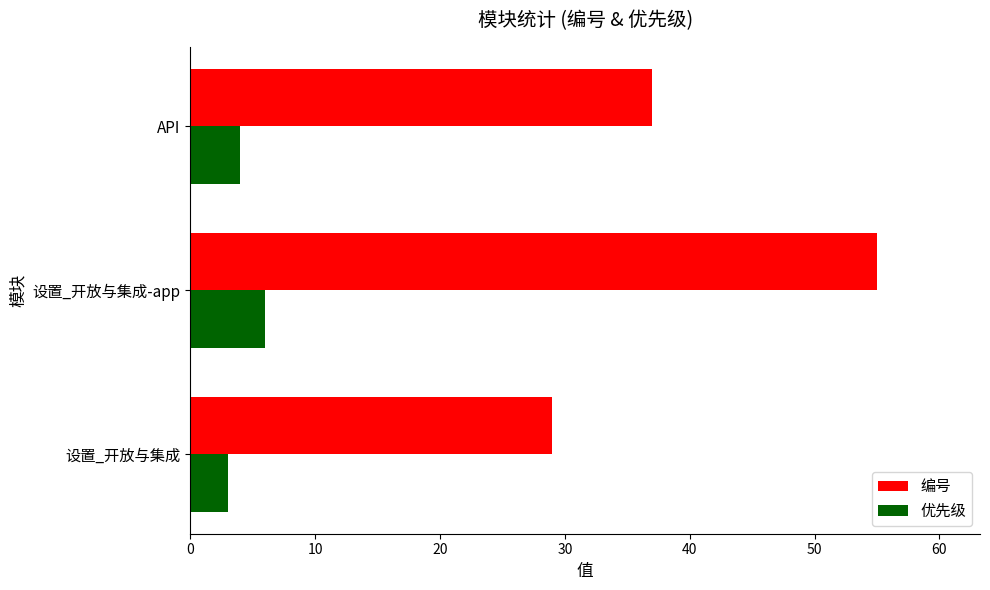

List the series in order of their peak value, highest first.

编号, 优先级